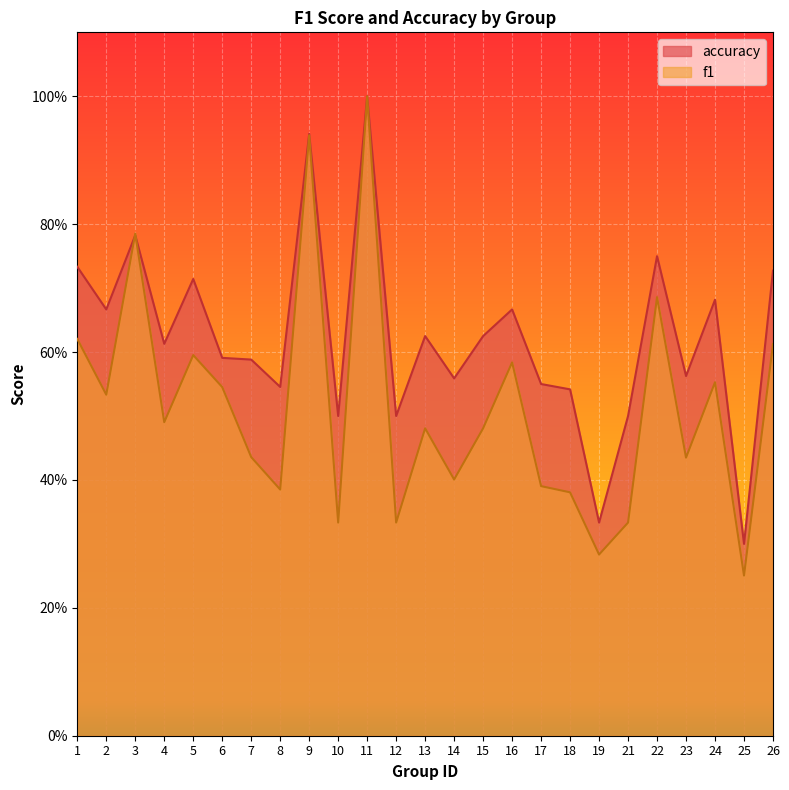

At which label is accuracy closest to 0?

25